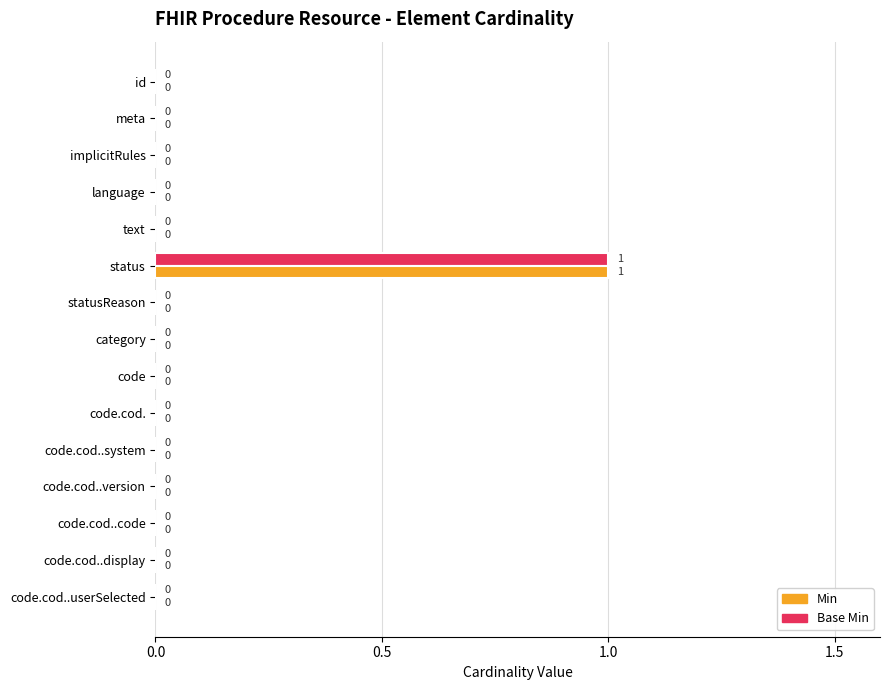

Is it true that Base Min equals 0 at status?

False